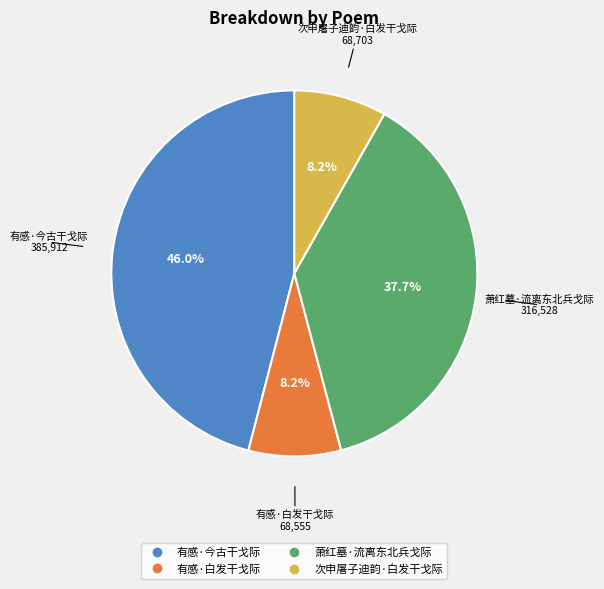

What is the largest slice in the pie chart?

有感·今古干戈际